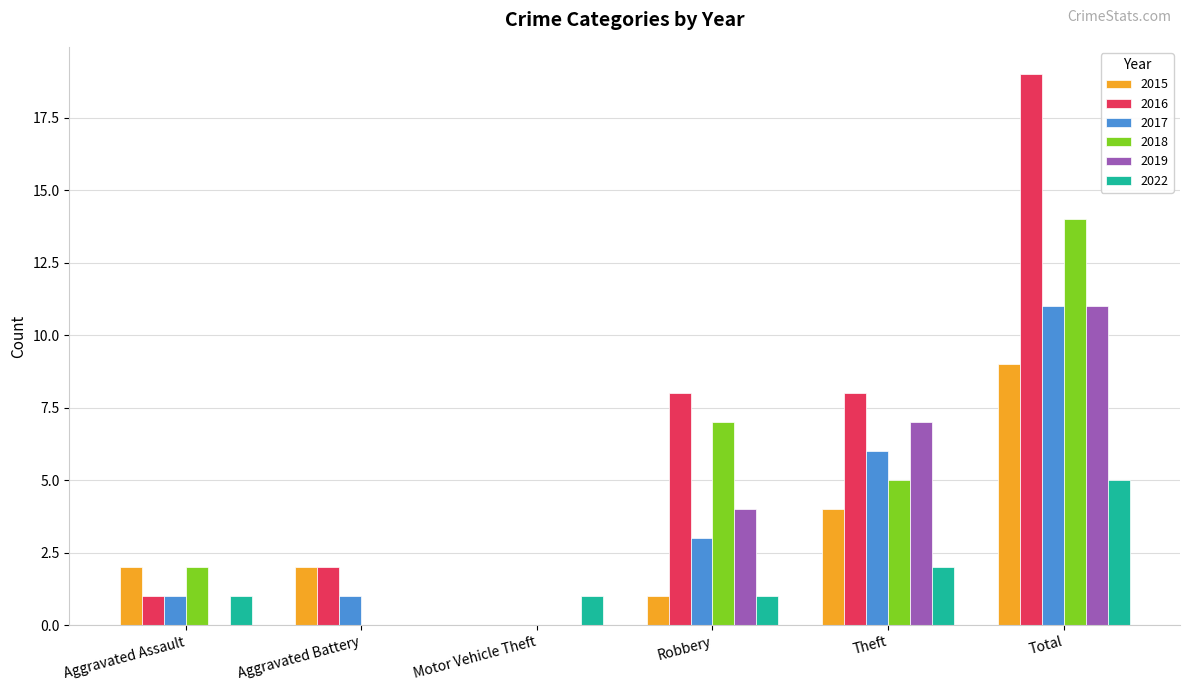

Is it true that 2015 equals 2 at Aggravated Assault?

True